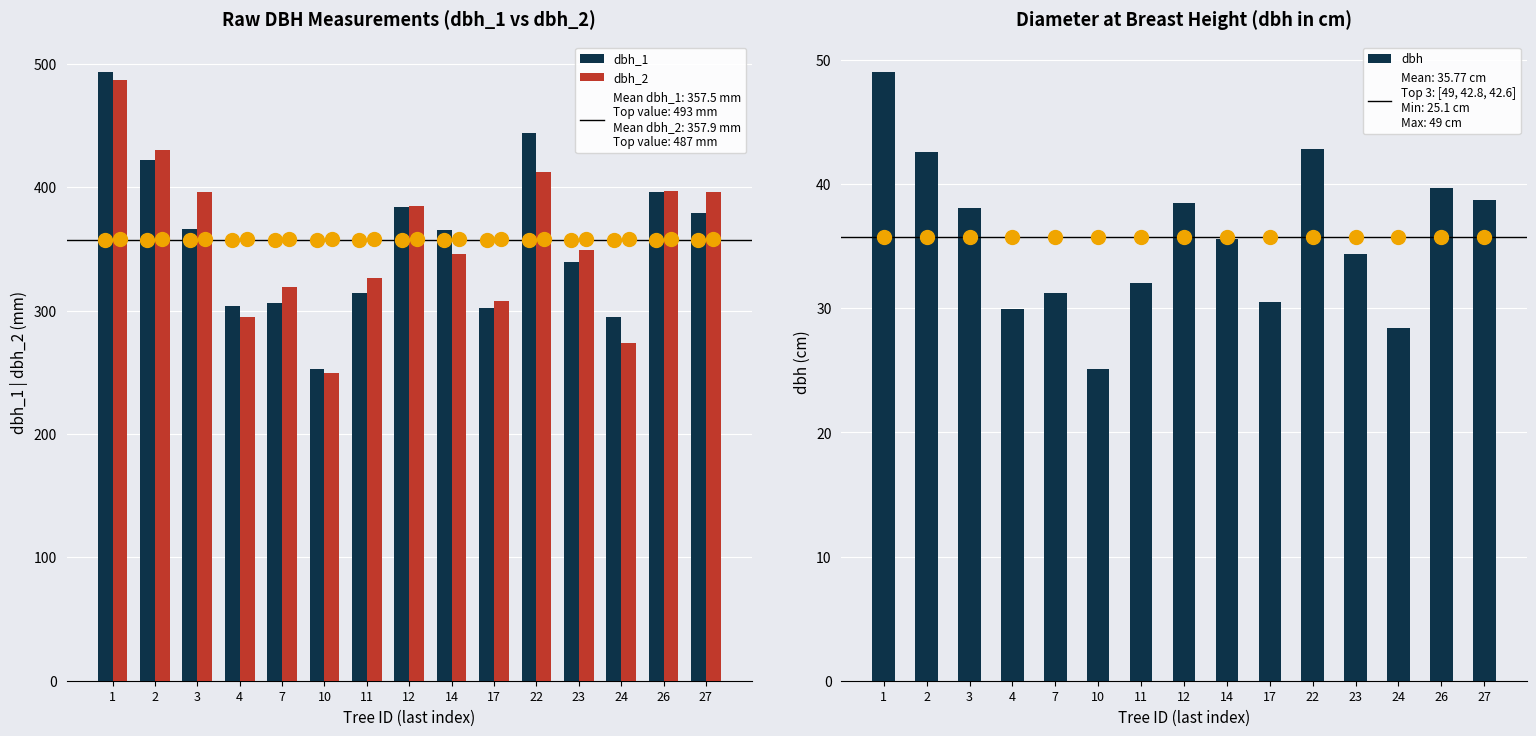

Which series reaches the minimum Y coordinate?

dbh